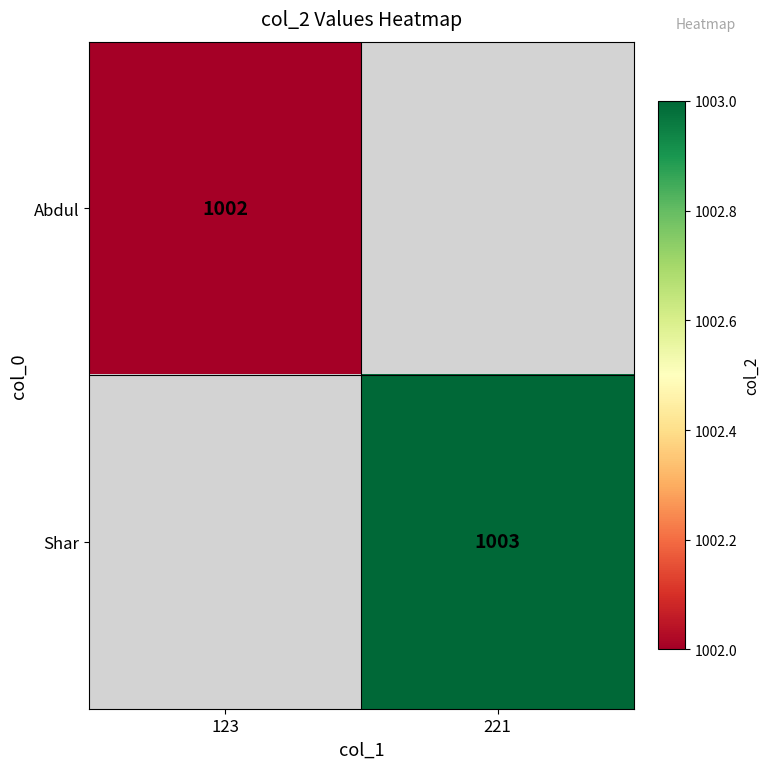

The value of Shar at 221 is 1549.1. True or false?

False